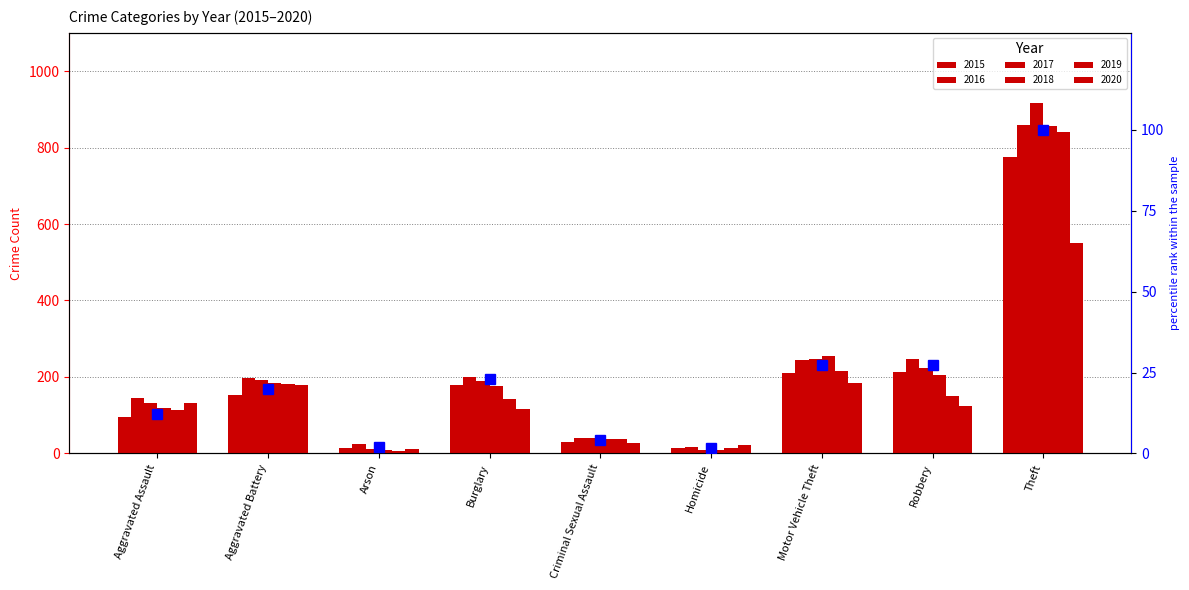

What is the change in value from Aggravated Assault to Burglary?

+10.7